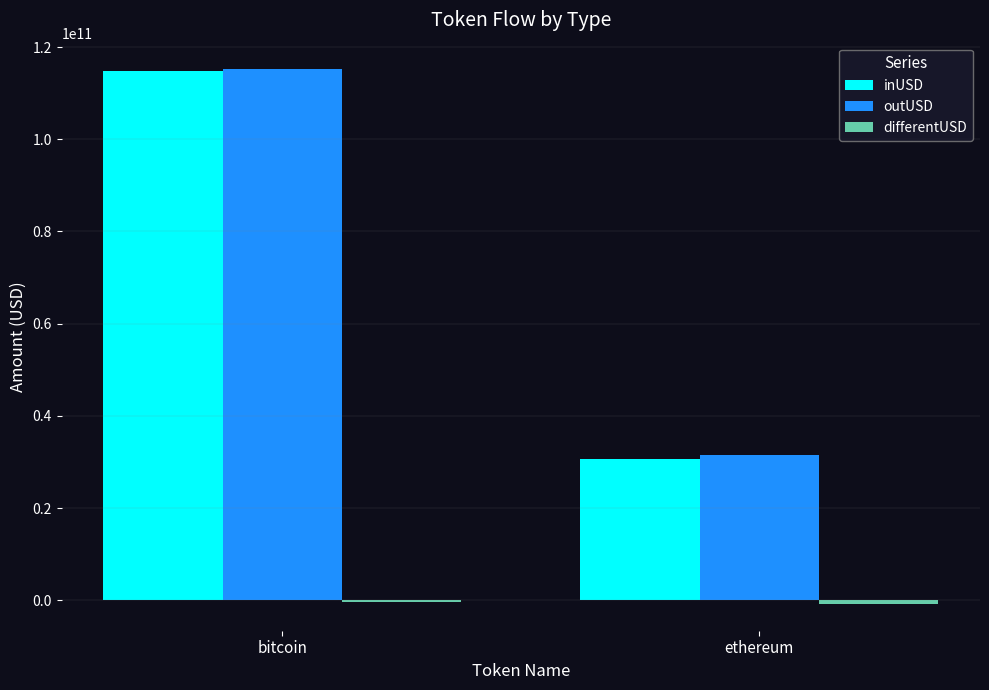

At which label does outUSD reach its peak?

bitcoin